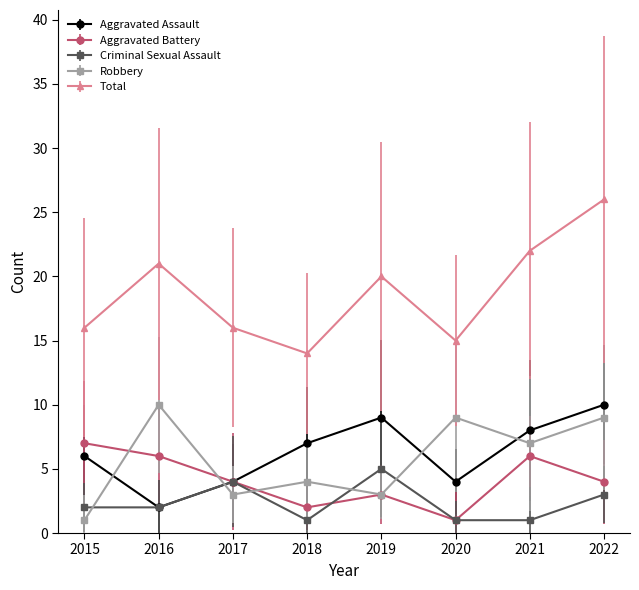

Rank the categories by Aggravated Assault value from highest to lowest.

2022, 2019, 2021, 2018, 2015, 2017, 2020, 2016